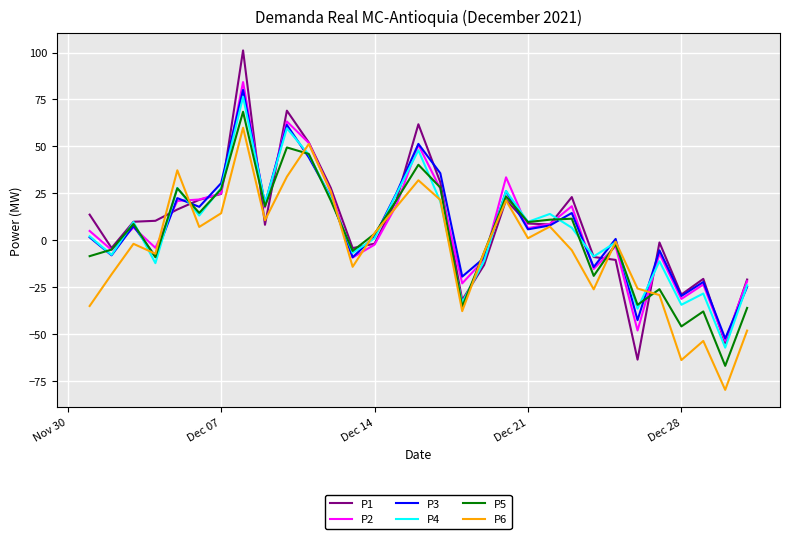

True or false: P4 and P5 intersect in this chart.

True